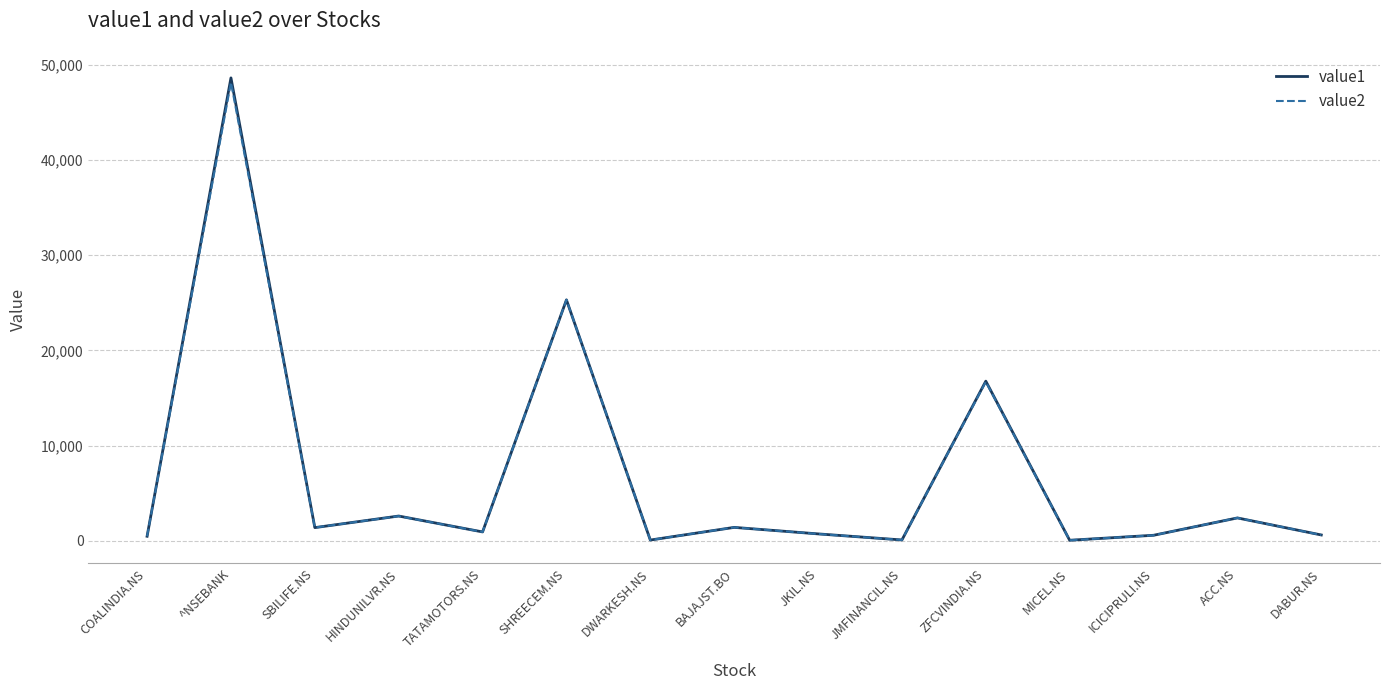

At which category does value2 reach its first local peak?

^NSEBANK